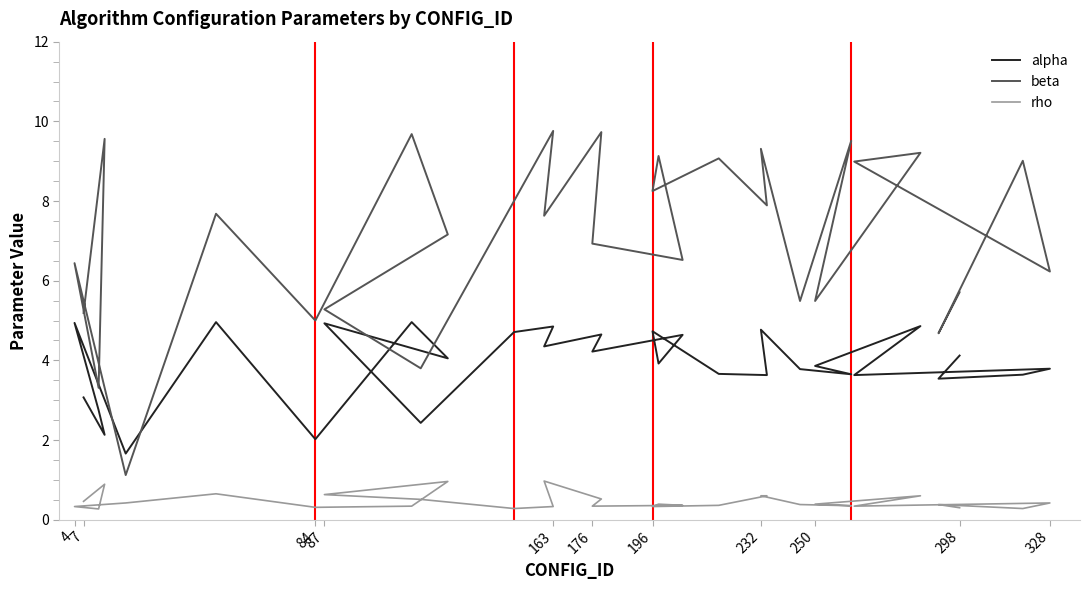

At which category is the sum across all series the highest?

232